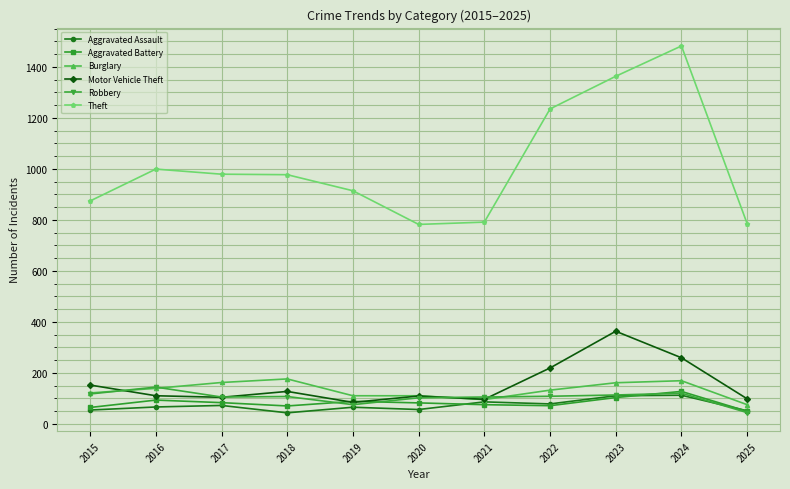

What is the value of the Motor Vehicle Theft point at the 10th from the left?

259